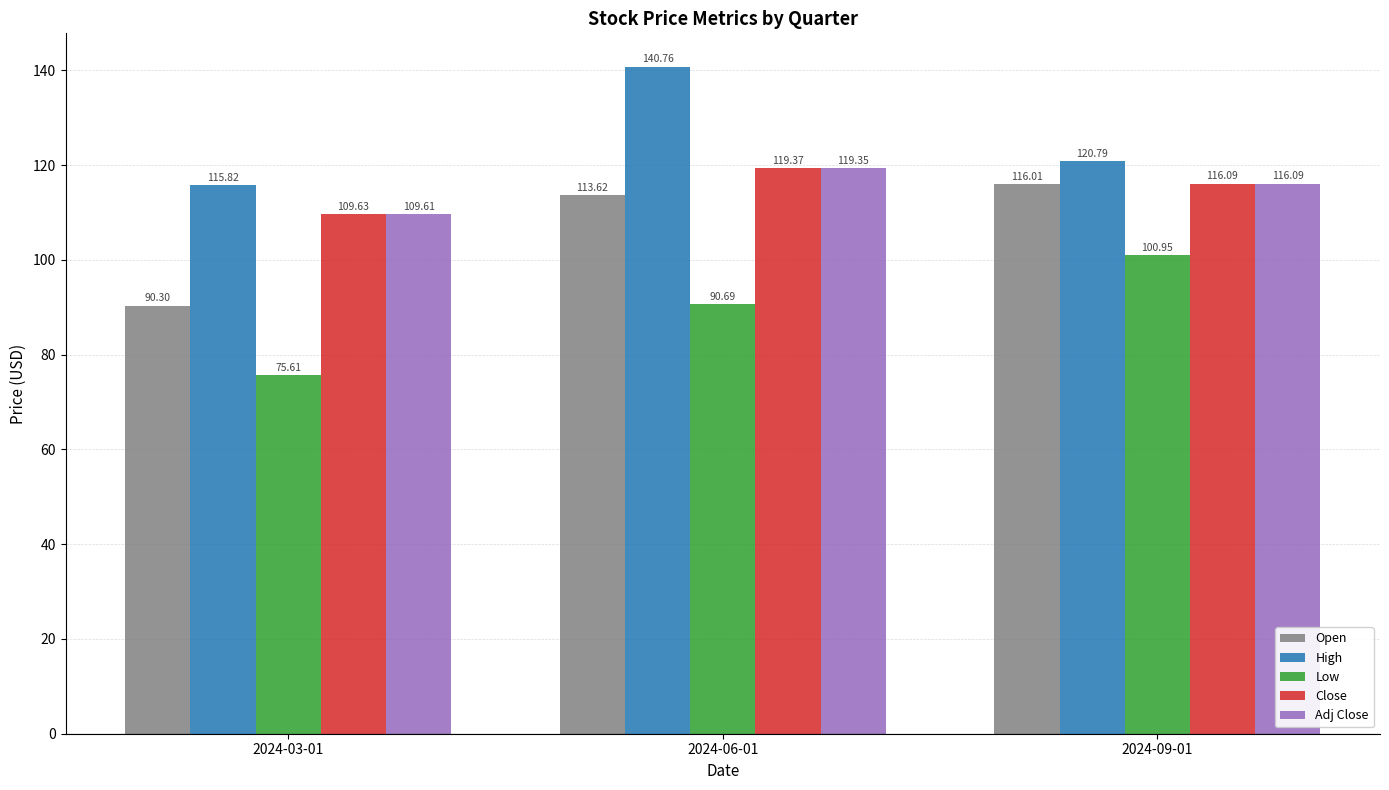

What is the difference between the Open values at 2024-06-01 and 2024-03-01?

23.3